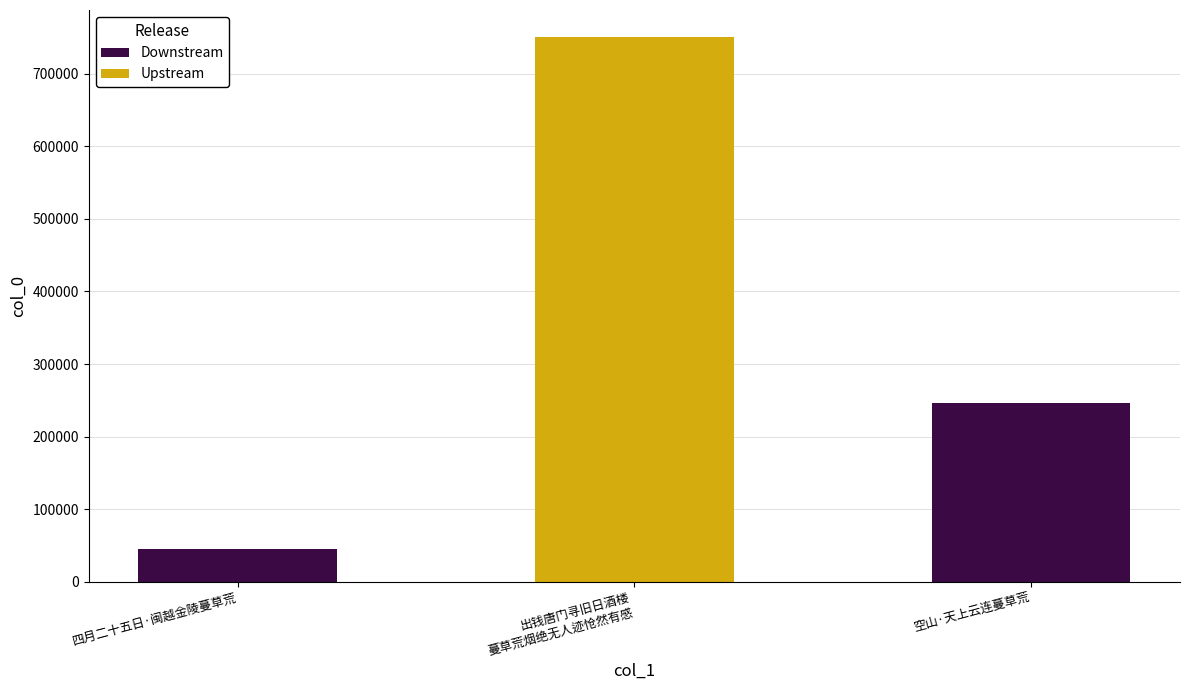

Reading right to left, extract all data points from this chart.

空山·天上云连蔓草荒=246615	出钱唐门寻旧日酒楼蔓草荒烟绝无人迹怆然有感=750201	四月二十五日·闽越金陵蔓草荒=45662